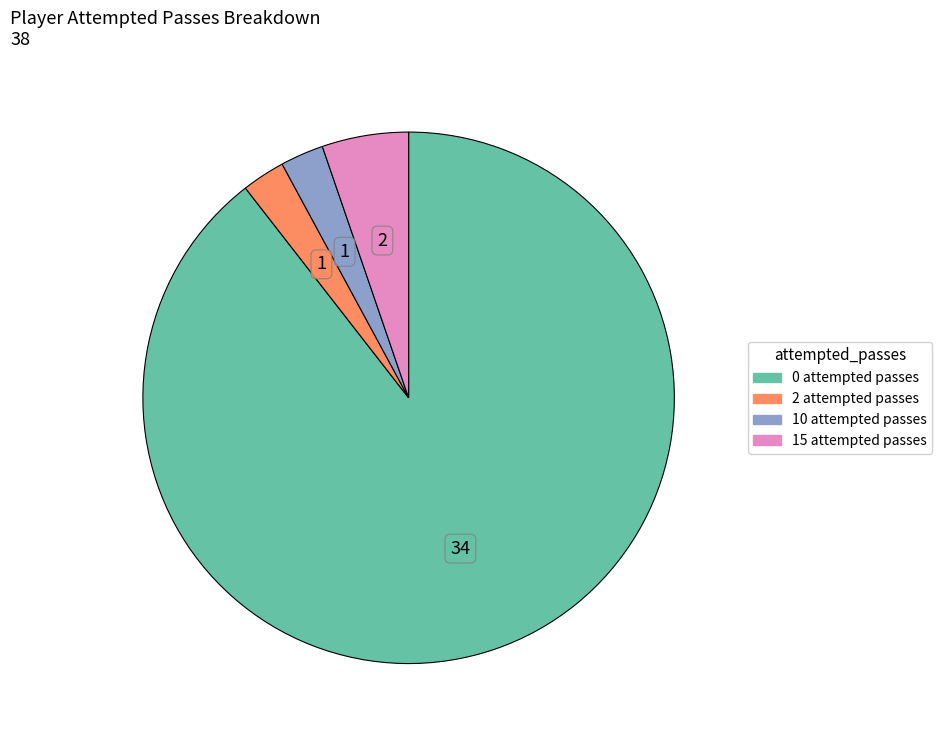

Is there a majority slice in this chart?

Yes